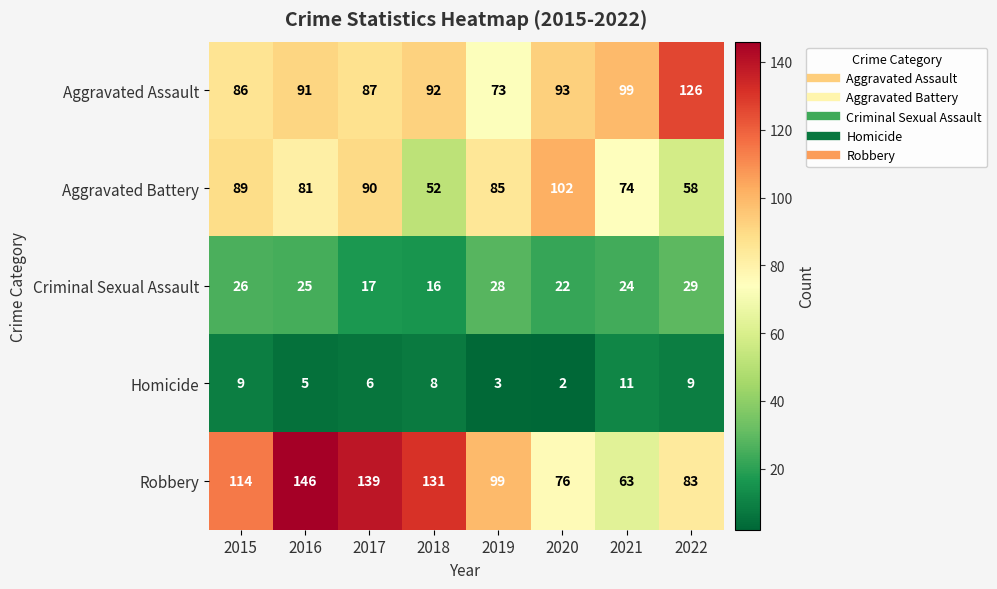

At how many categories does at least one series exceed 101?

6